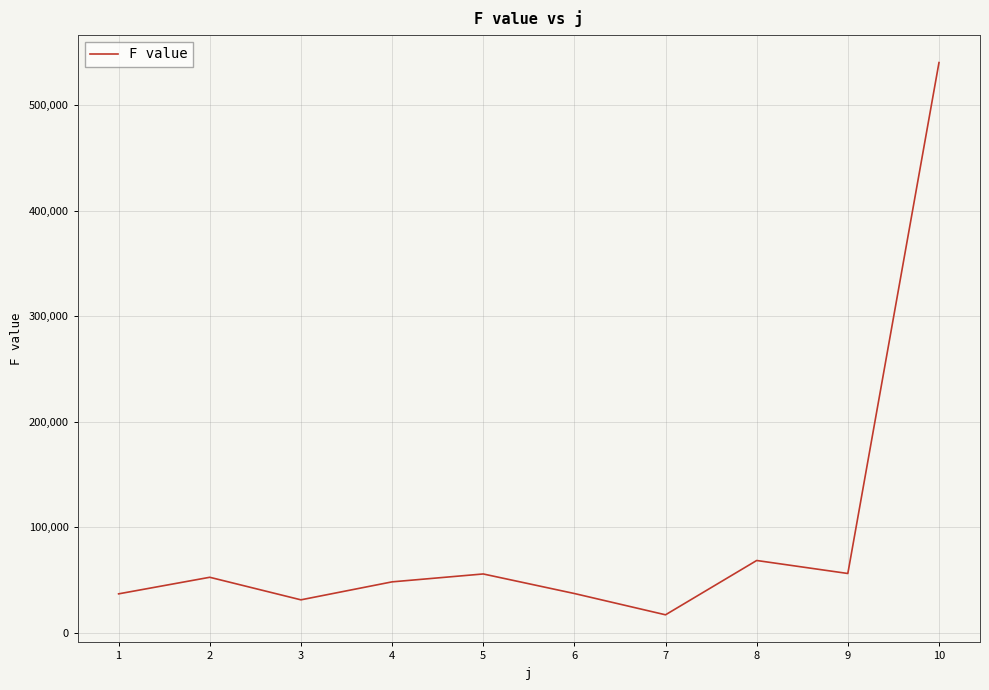

What is the maximum value shown in the chart?

540461.3